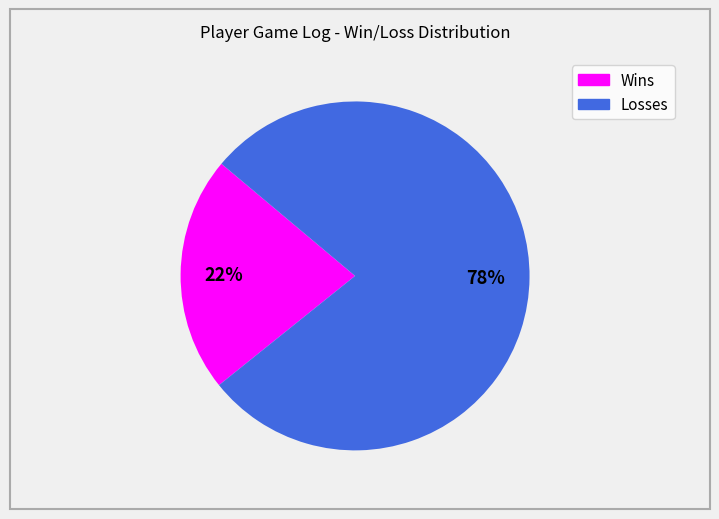

Which has a higher value, Wins or Losses?

Losses